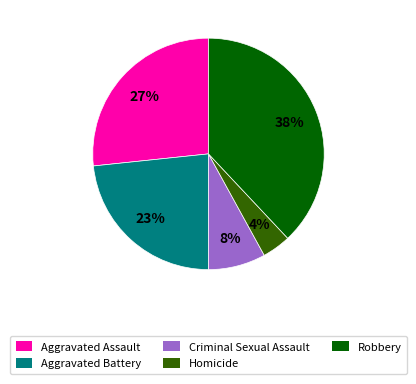

Is the sum of Robbery and Homicide greater than half?

No